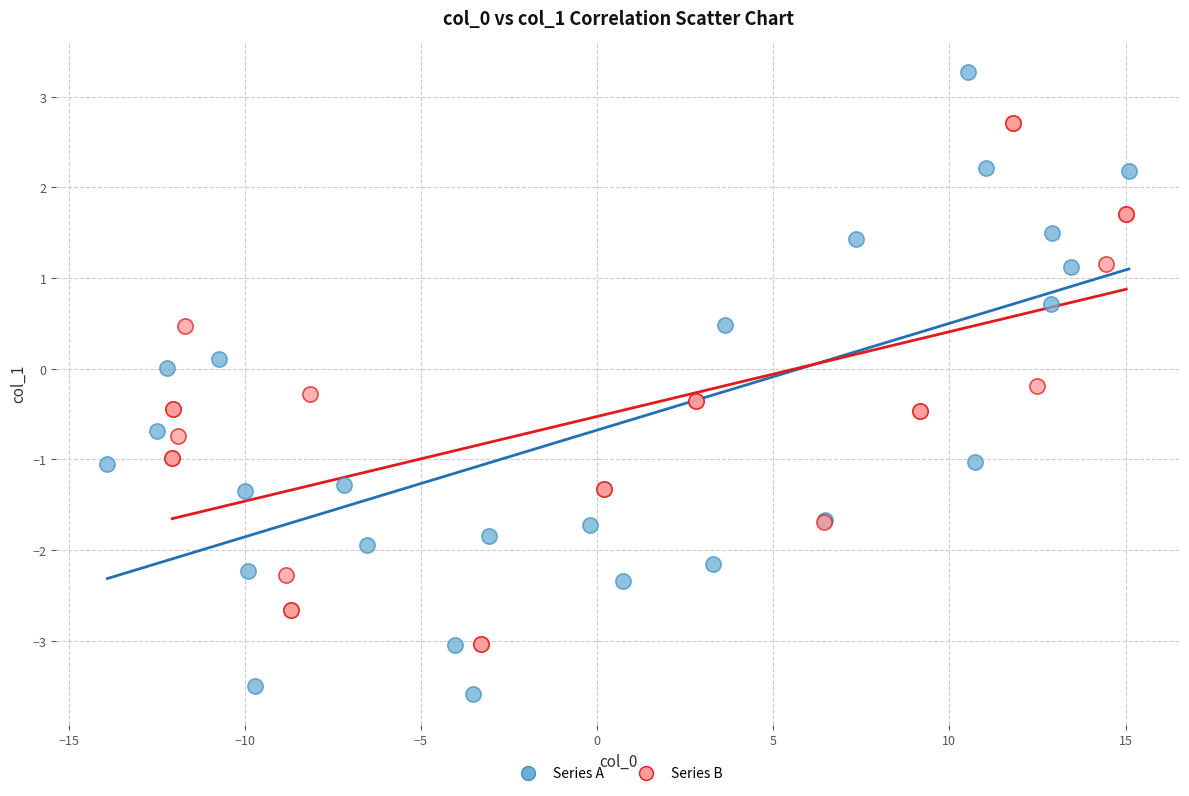

Which series has the largest Y range (max minus min)?

Series A